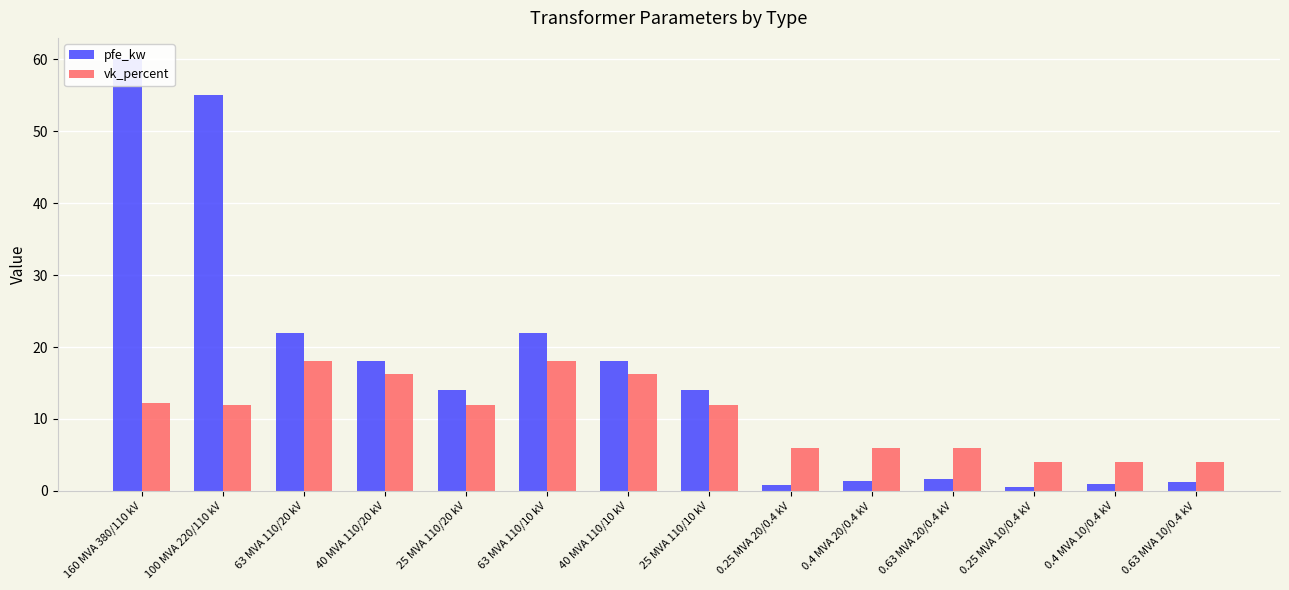

Reading right to left, extract all data points from this chart.

pfe_kw: 1.2	0.9	0.6	1.6	1.4	0.8	14.0	18.0	22.0	14.0	18.0	22.0	55.0	60.0
vk_percent: 4.0	4.0	4.0	6.0	6.0	6.0	12.0	16.2	18.0	12.0	16.2	18.0	12.0	12.2